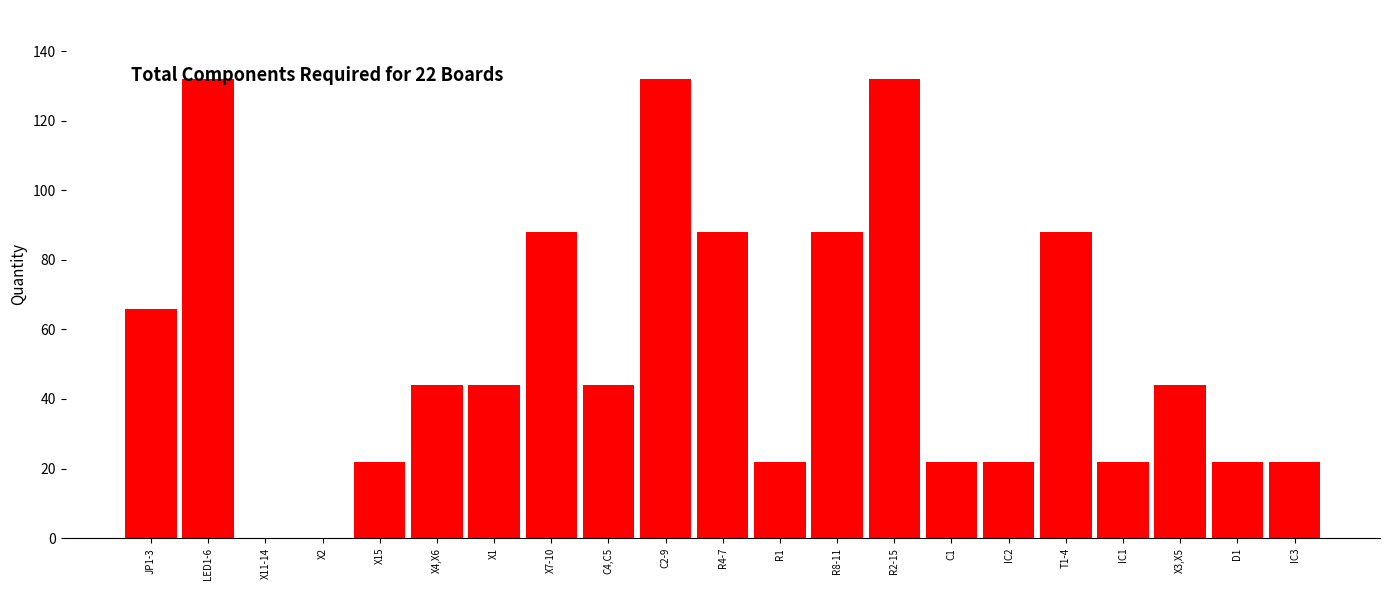

Reading right to left, what are all the values shown in this chart?

IC3=22	D1=22	X3,X5=44	IC1=22	T1-4=88	IC2=22	C1=22	R2-15=132	R8-11=88	R1=22	R4-7=88	C2-9=132	C4,C5=44	X7-10=88	X1=44	X4,X6=44	X15=22	X2=0	X11-14=0	LED1-6=132	JP1-3=66